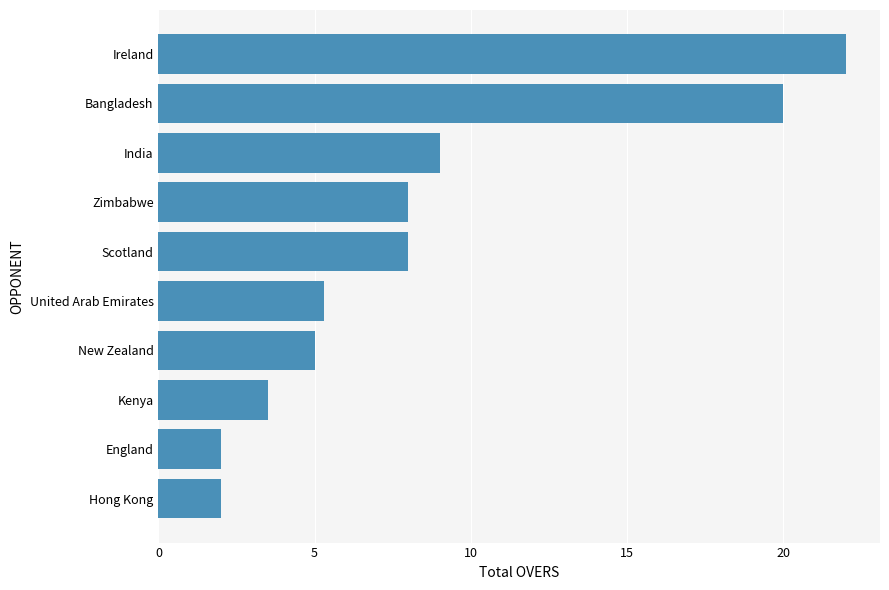

How many bars are there in total?

10